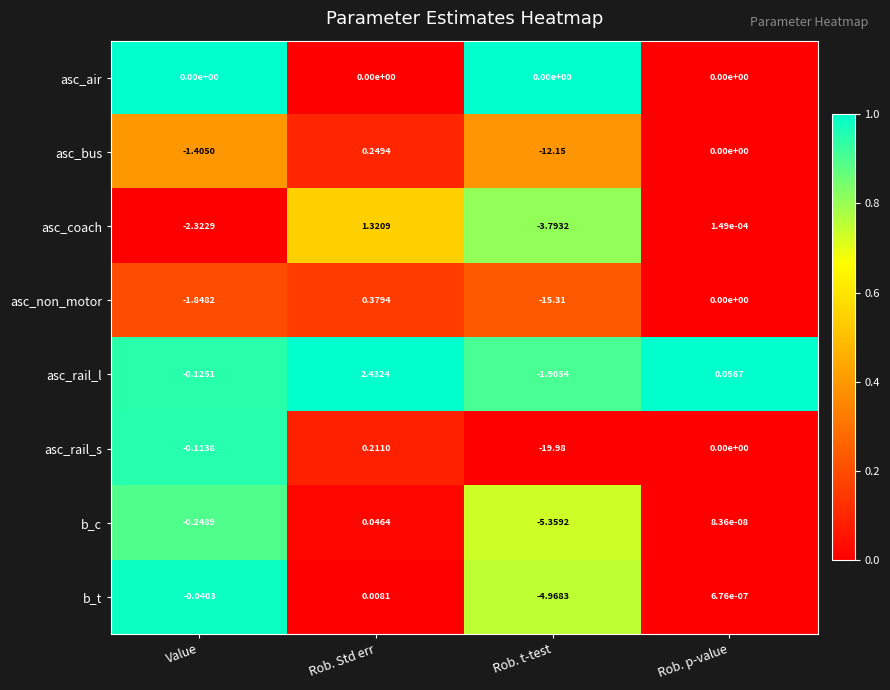

Rank the series by their maximum value, from highest to lowest.

asc_rail_l, asc_coach, asc_non_motor, asc_bus, asc_rail_s, b_c, b_t, asc_air